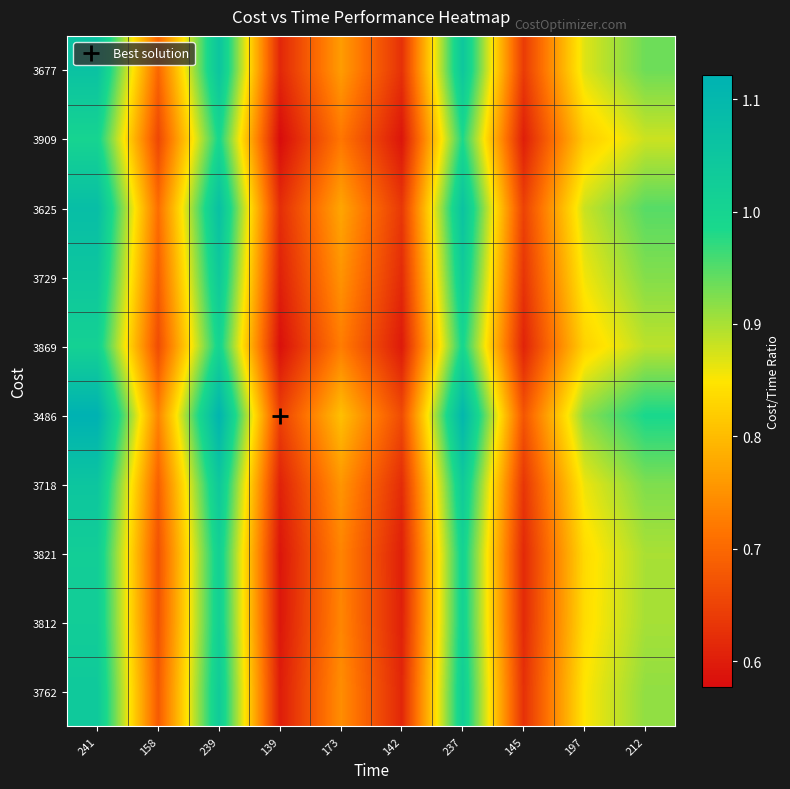

At how many categories does at least one series exceed 0?

10